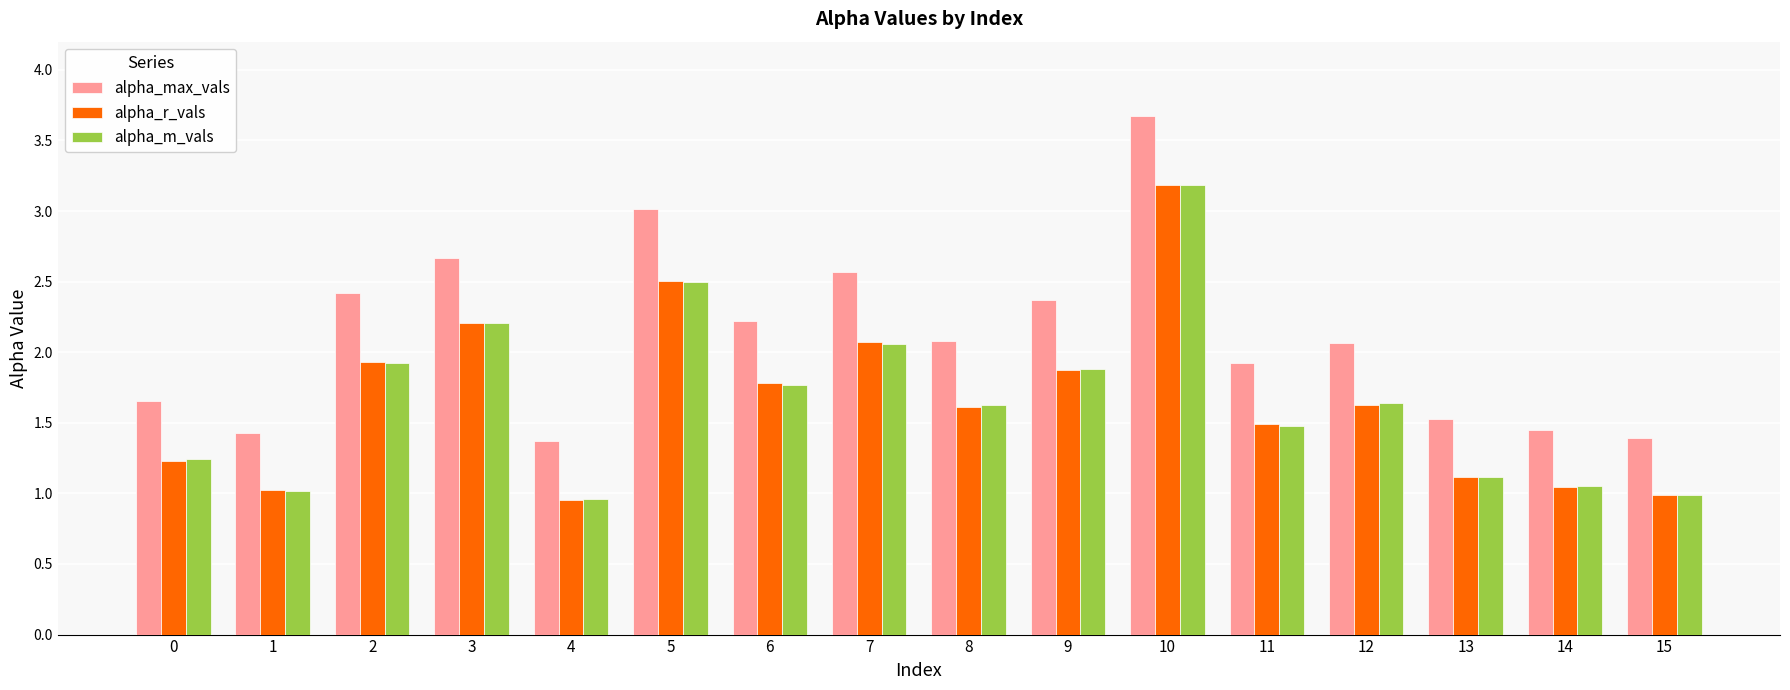

What is the maximum value shown in the chart?

3.7